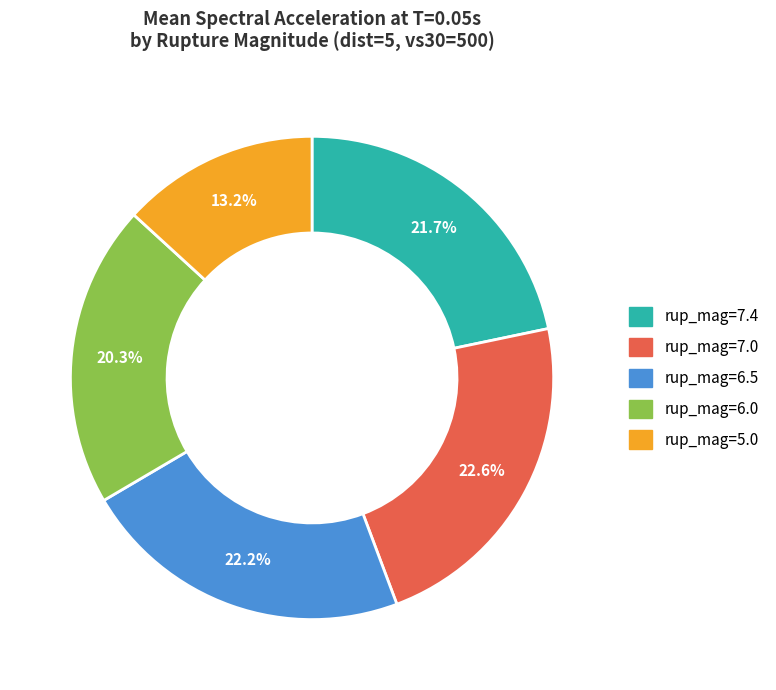

What is the smallest slice in the pie chart?

rup_mag=5.0